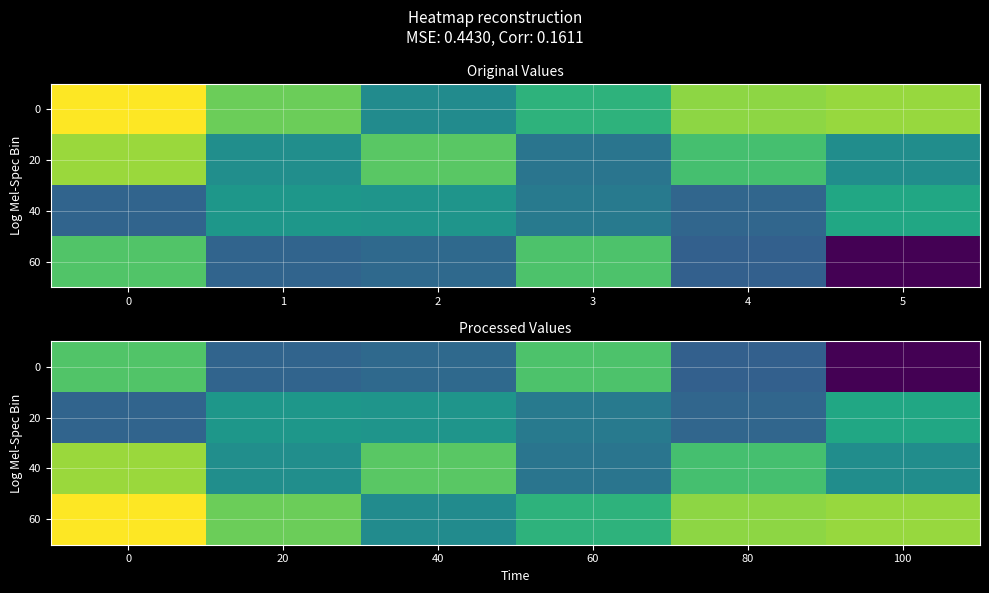

What is the smallest value displayed?

-1.1